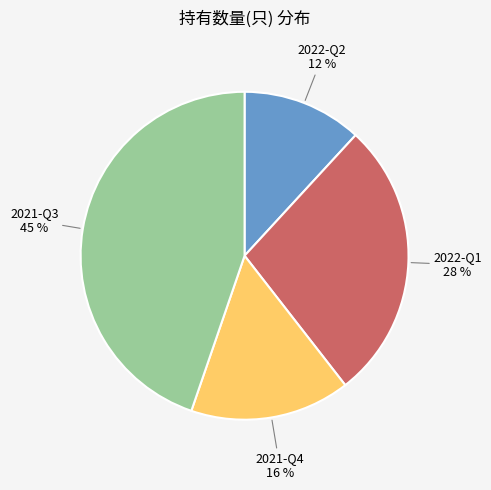

What is the ratio of the value at 2022-Q2 to the value at 2022-Q1?

0.4